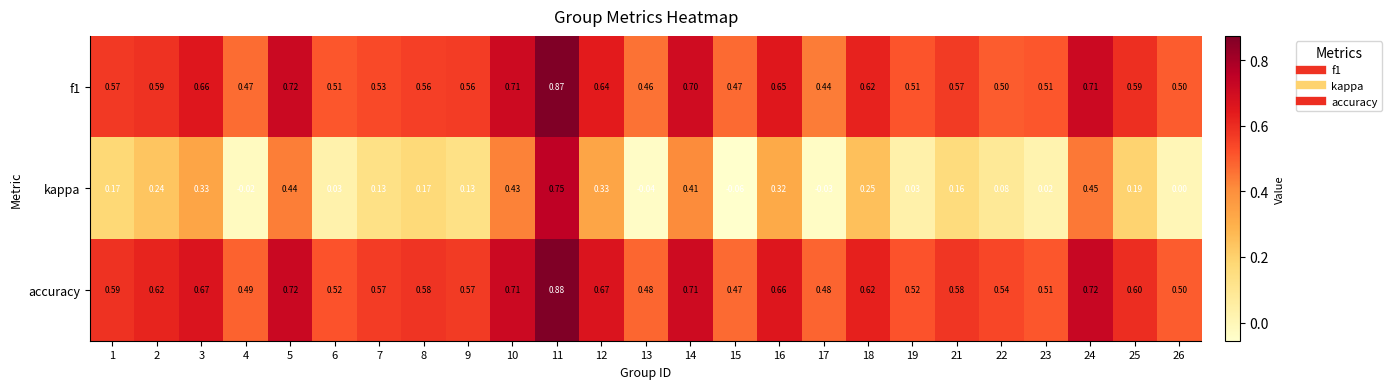

Which series has the largest total across all categories?

accuracy